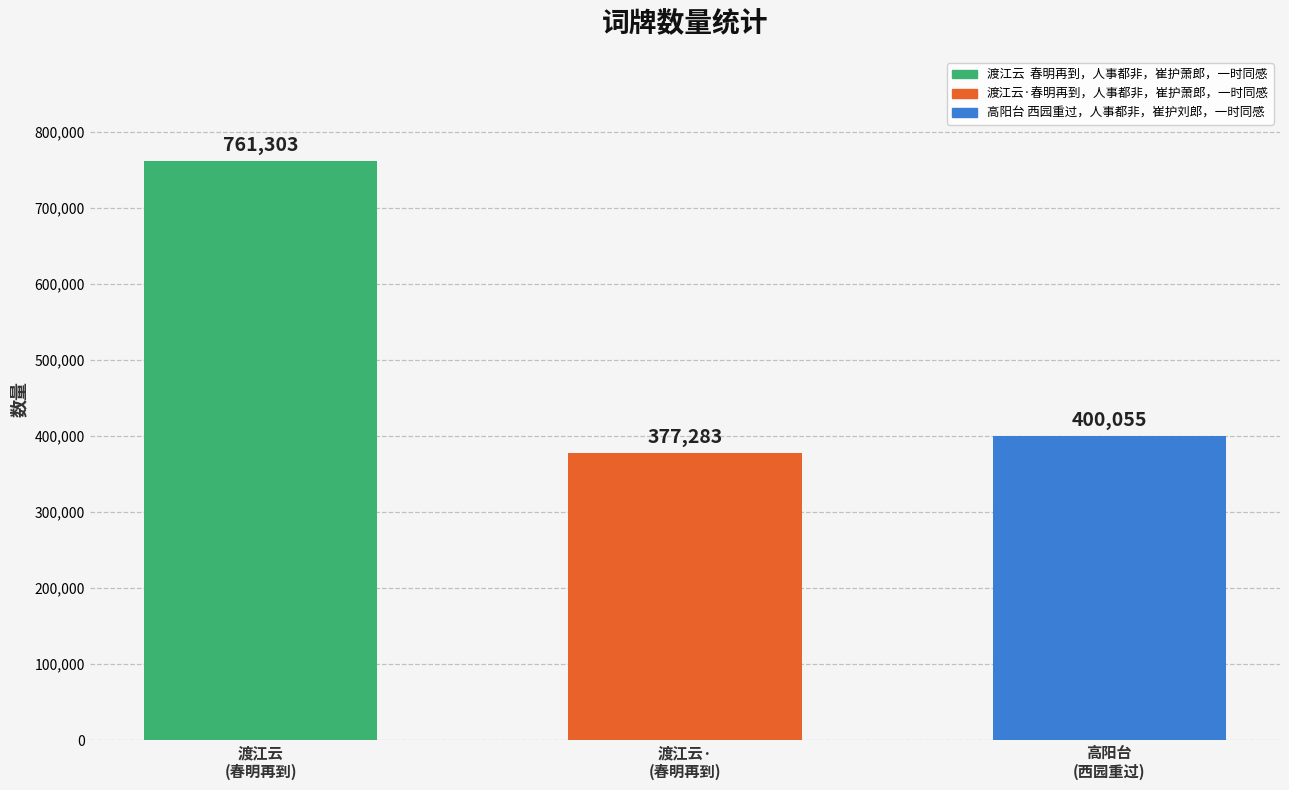

List the labels in order of value, smallest first.

渡江云·春明再到，人事都非，崔护萧郎，一时同感, 高阳台 西园重过，人事都非，崔护刘郎，一时同感, 渡江云  春明再到，人事都非，崔护萧郎，一时同感